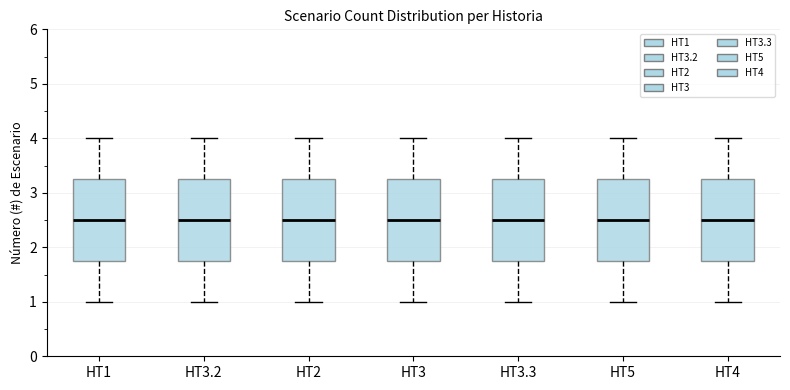

Reading left to right, read every box against the y-axis: the position of its median line, the range the box covers, and the ends of its whiskers. The values are not printed on the chart, so give them approximately, as read against the axis.

HT1: median 2.5, box 1.8 to 3.3, whiskers 1.0 to 4.0
HT3.2: median 2.5, box 1.8 to 3.3, whiskers 1.0 to 4.0
HT2: median 2.5, box 1.8 to 3.3, whiskers 1.0 to 4.0
HT3: median 2.5, box 1.8 to 3.3, whiskers 1.0 to 4.0
HT3.3: median 2.5, box 1.8 to 3.3, whiskers 1.0 to 4.0
HT5: median 2.5, box 1.8 to 3.3, whiskers 1.0 to 4.0
HT4: median 2.5, box 1.8 to 3.3, whiskers 1.0 to 4.0